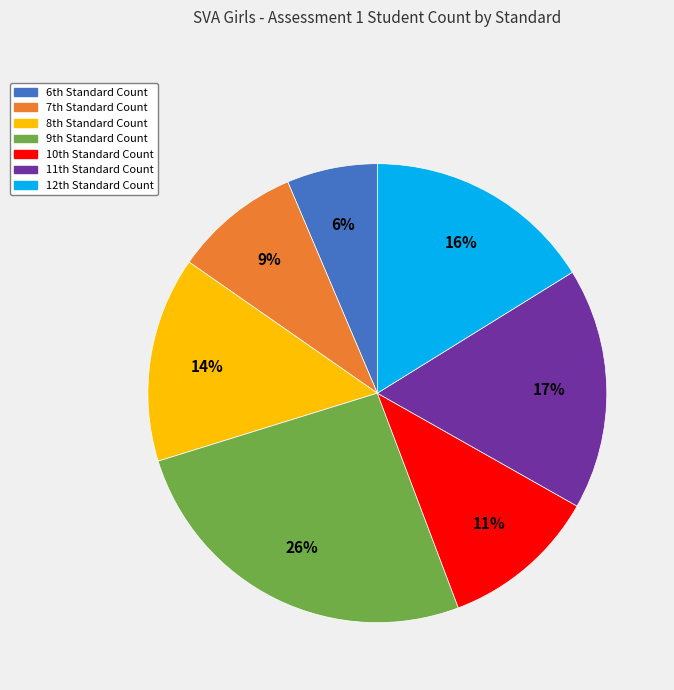

Rank the categories by value from highest to lowest.

9th Standard Count, 11th Standard Count, 12th Standard Count, 8th Standard Count, 10th Standard Count, 7th Standard Count, 6th Standard Count